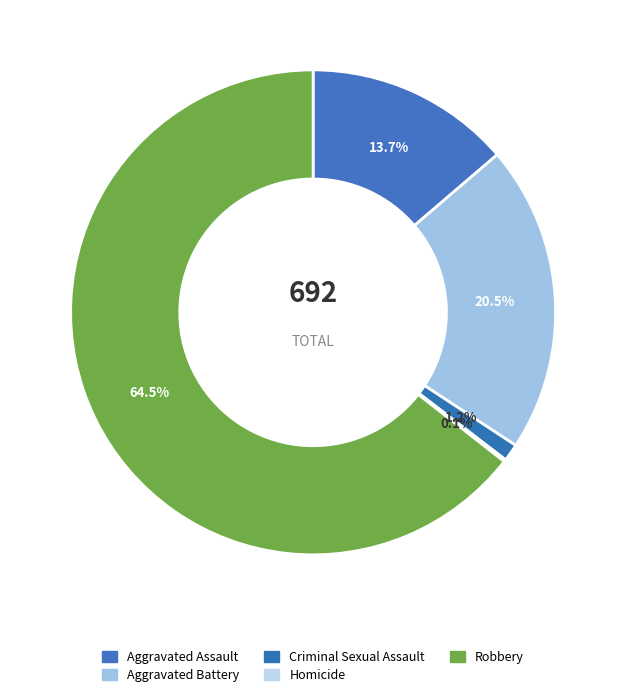

Rank the categories by value from highest to lowest.

Robbery, Aggravated Battery, Aggravated Assault, Criminal Sexual Assault, Homicide